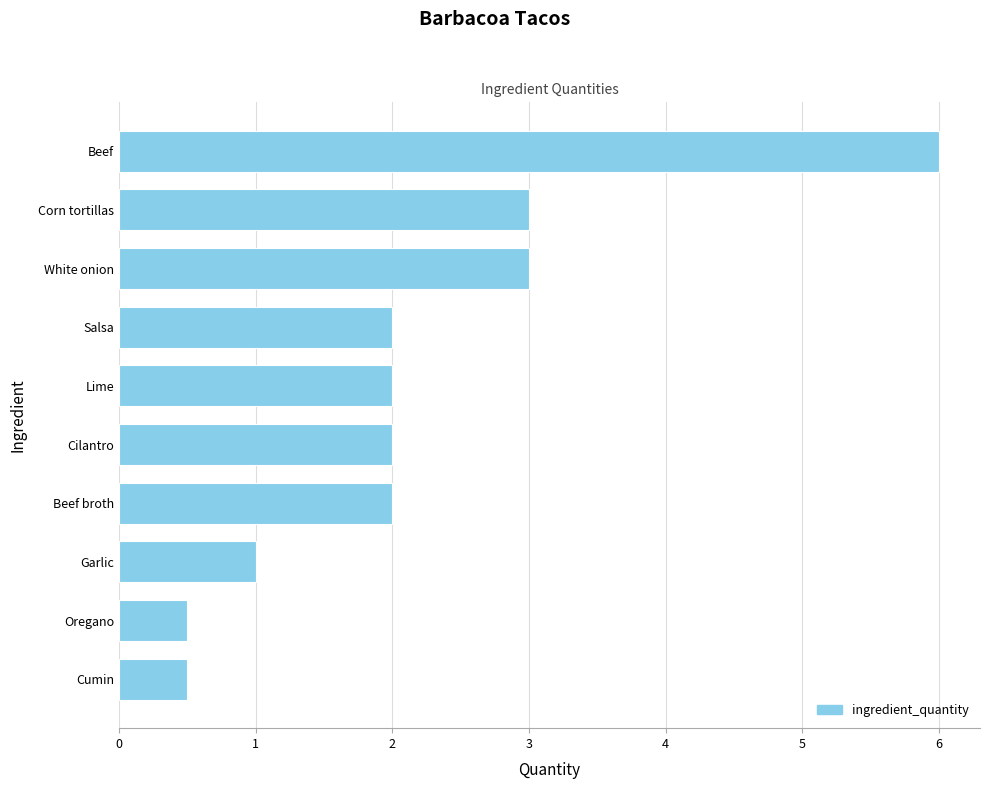

Reading bottom to top, transcribe all the data shown in this chart.

Cumin=0.5	Oregano=0.5	Garlic=1.0	Beef broth=2.0	Cilantro=2.0	Lime=2.0	Salsa=2.0	White onion=3.0	Corn tortillas=3.0	Beef=6.0